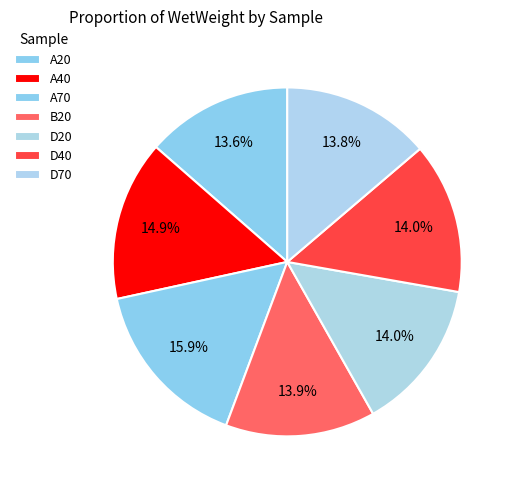

Is it true that D40 is 14% of the pie?

True